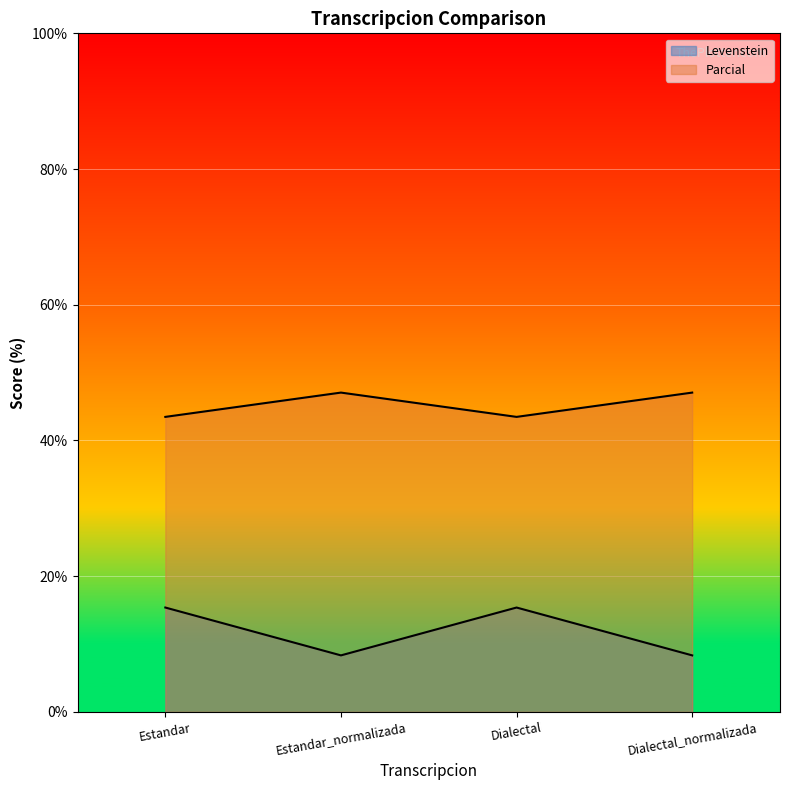

At which label does Levenstein first exceed 47?

Estandar_normalizada